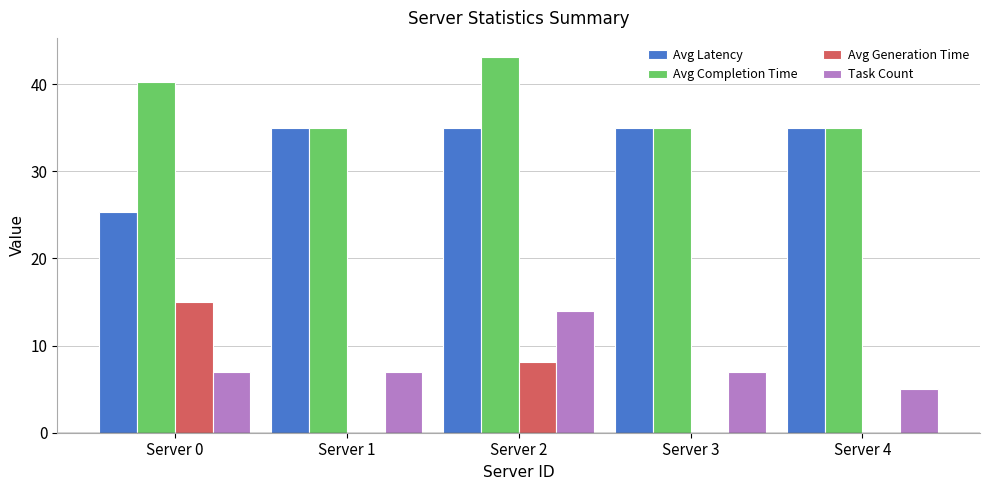

What is the maximum value for Avg Completion Time?

43.1